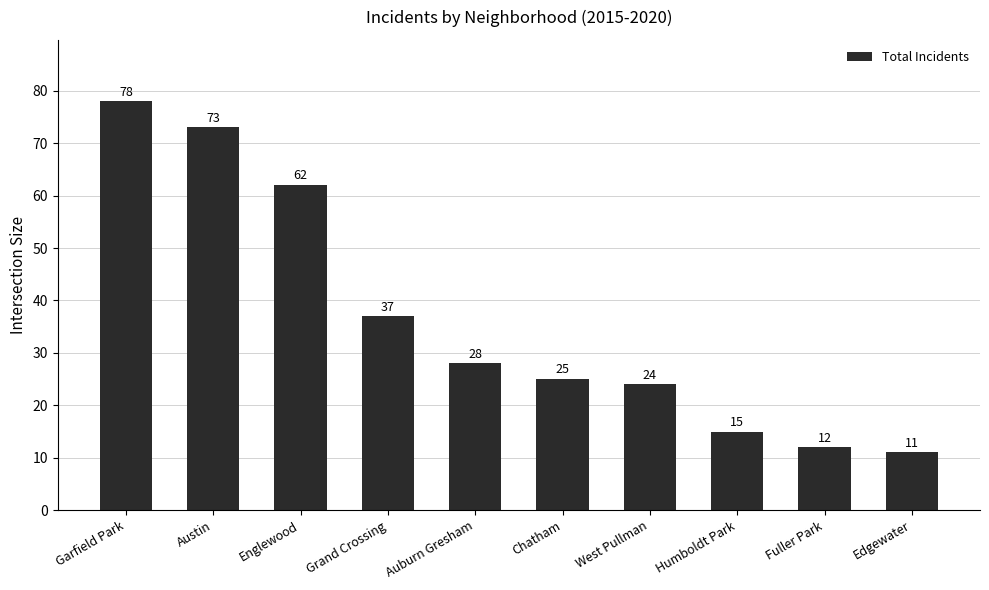

Which category has the lowest value across all series?

Edgewater